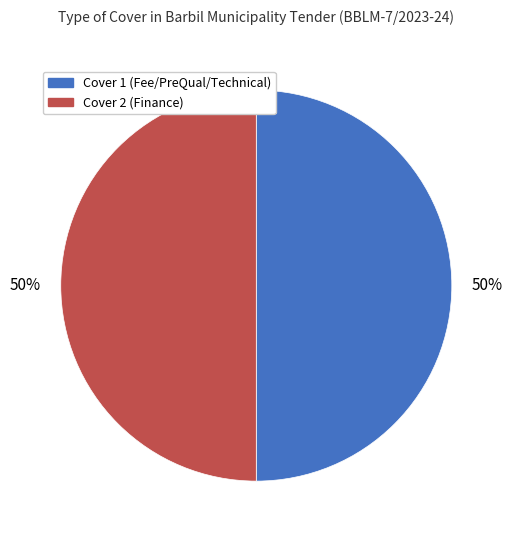

The Cover 1 (Fee/PreQual/Technical) slice represents 26% of the pie. True or false?

False